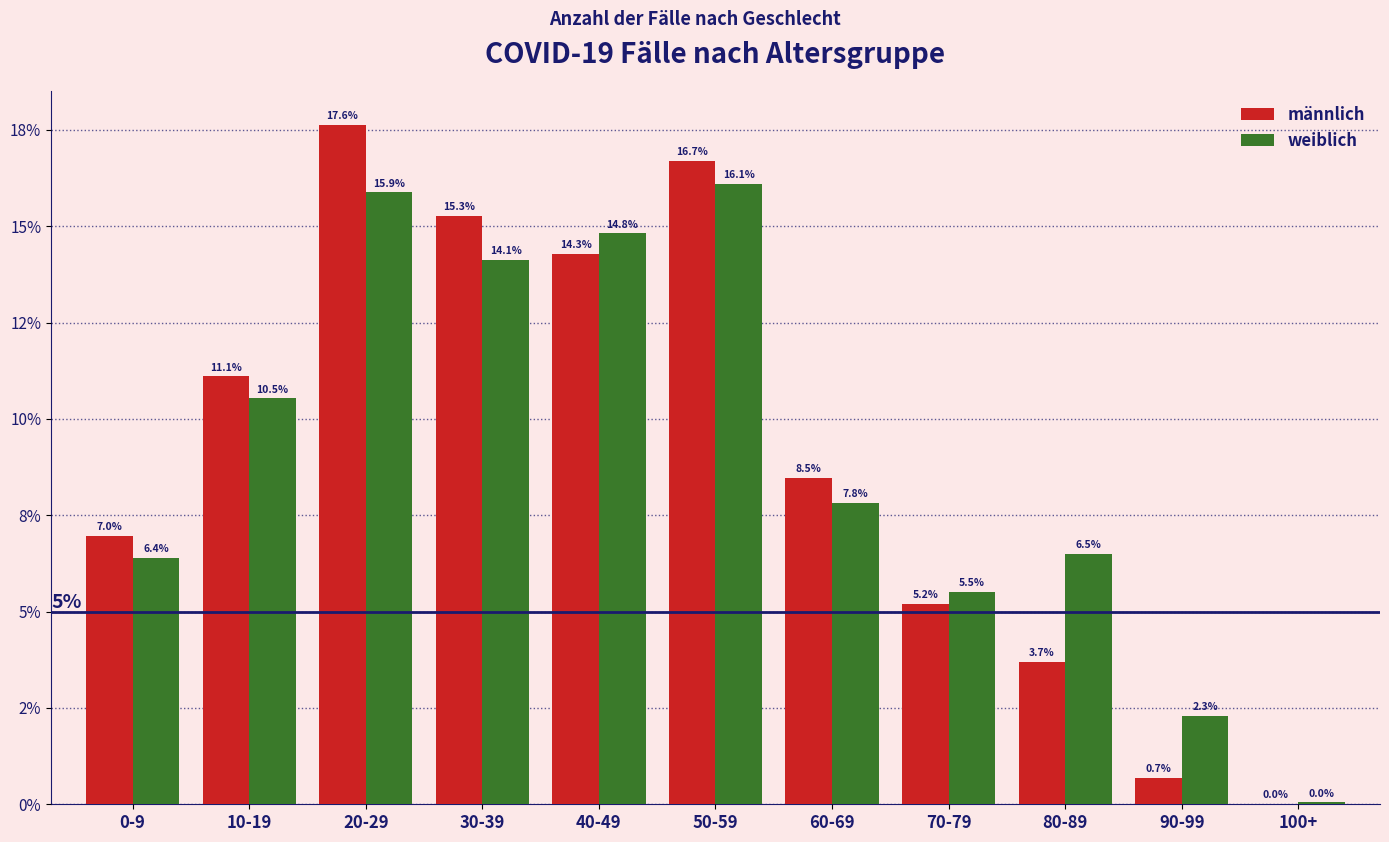

What are all the series names shown in the legend?

männlich, weiblich